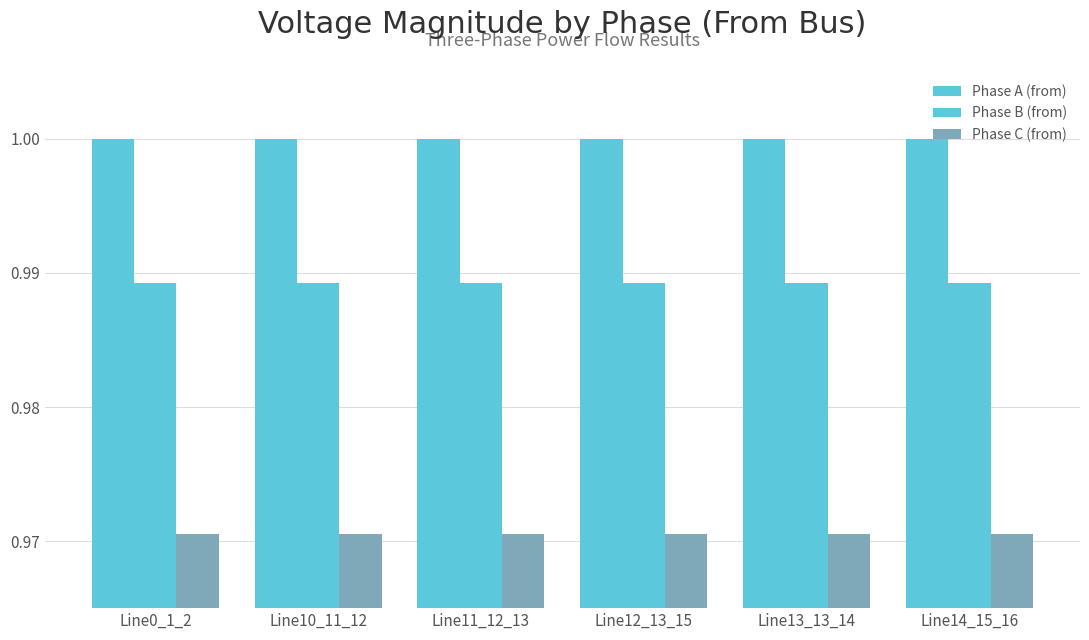

Is it true that Phase C (from) equals 1.0 at Line13_13_14?

True